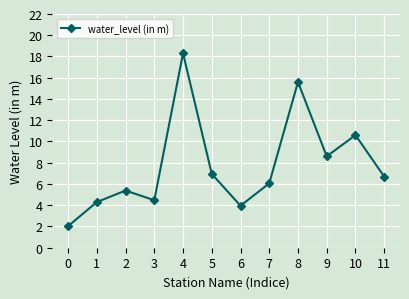

What is the difference between the maximum and minimum values?

16.3